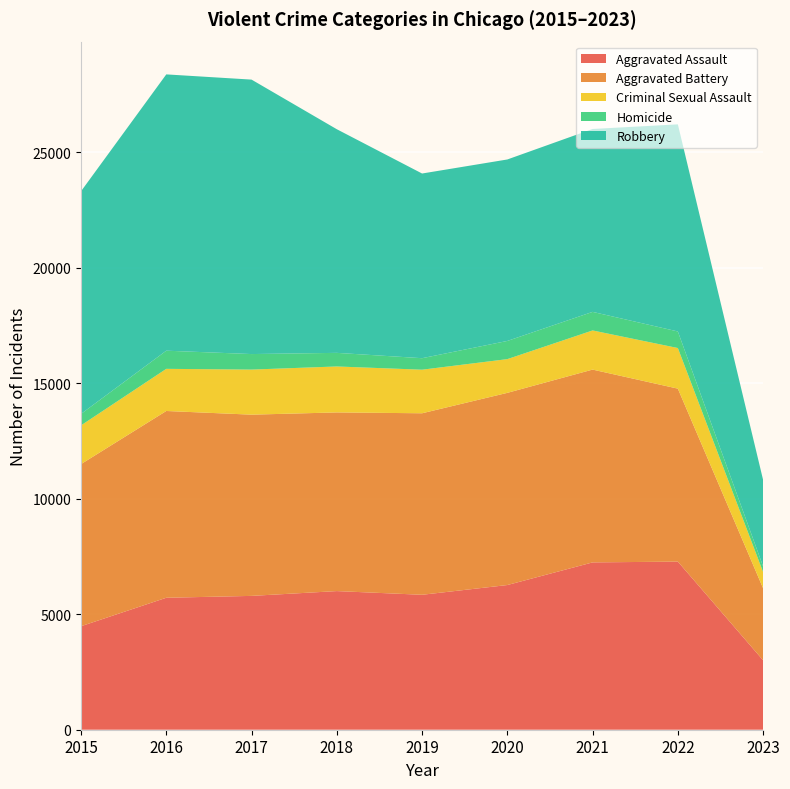

Reading left to right, extract all data points from this chart.

Aggravated Assault: 4480	5712	5793	6001	5841	6263	7243	7277	3005
Aggravated Battery: 7018	8085	7845	7734	7857	8319	8346	7487	3117
Criminal Sexual Assault: 1676	1824	1951	1989	1886	1460	1694	1758	702
Homicide: 496	786	672	589	498	787	804	717	244
Robbery: 9638	11960	11880	9680	7994	7855	7917	8965	3742